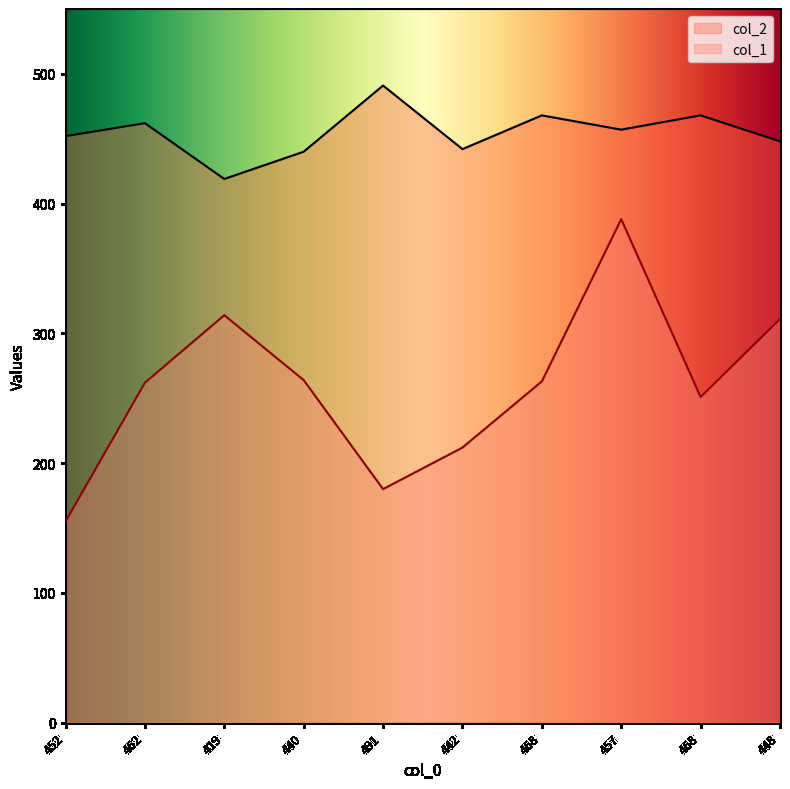

How many lines are shown in the chart?

2